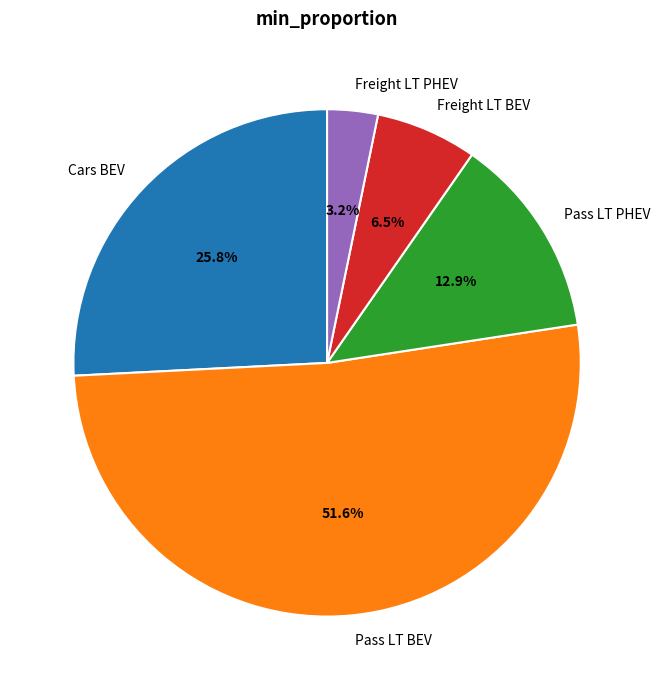

Combined, what portion of the pie is Freight LT PHEV and Freight LT BEV?

9.7%